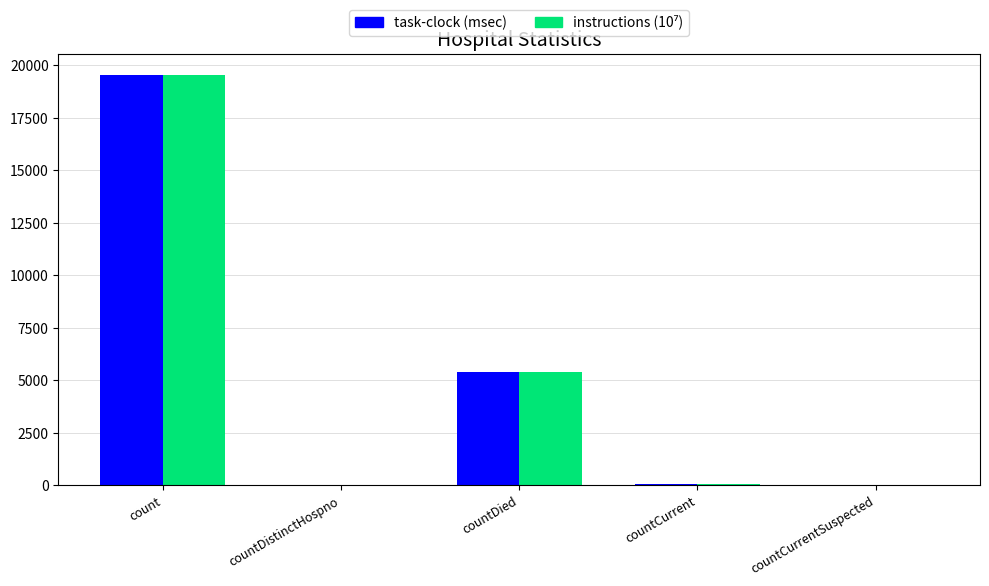

At which category is the sum across all series the highest?

count